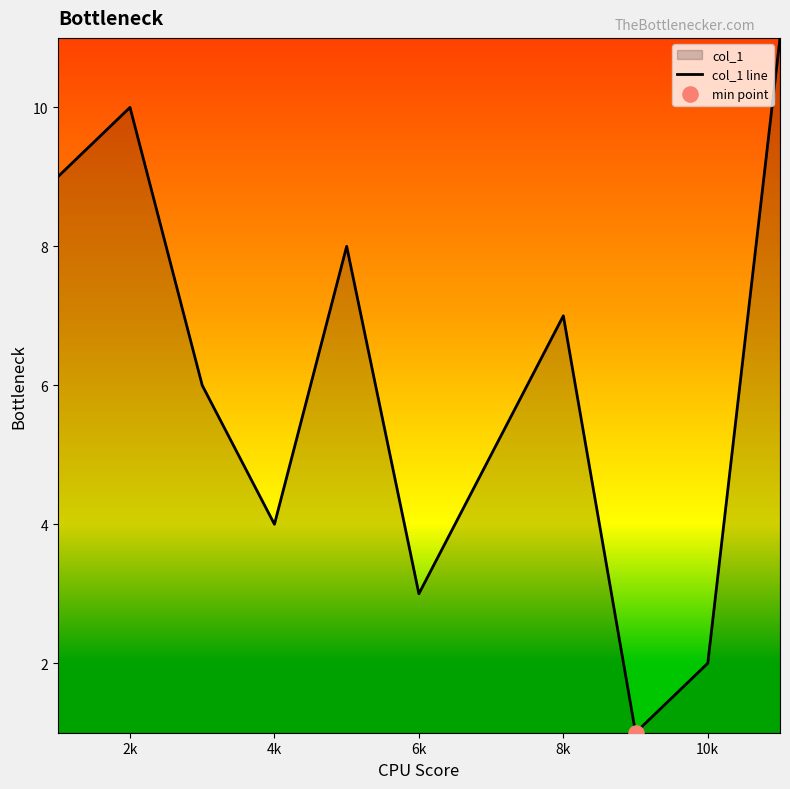

What is the ratio of the value at 4k to the value at 10k?

2.0